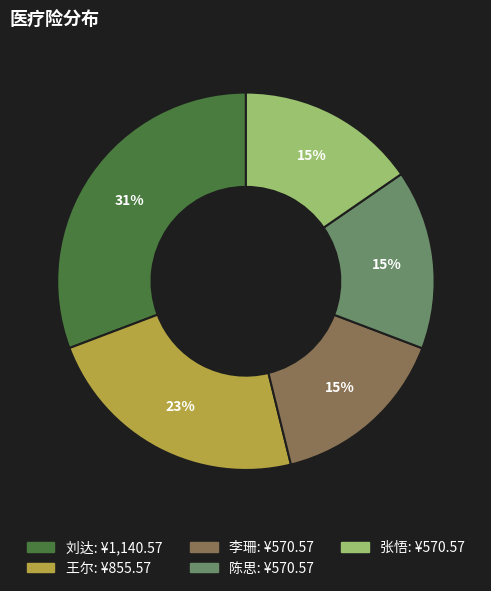

Which slice is the largest?

刘达